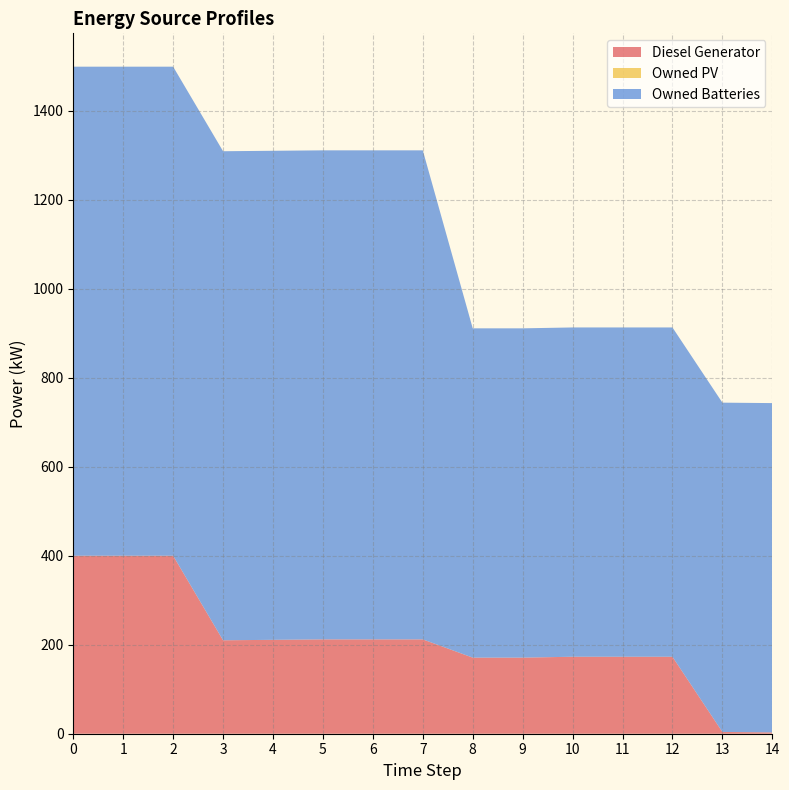

Where is Diesel Generator nearest to the value 201?

3